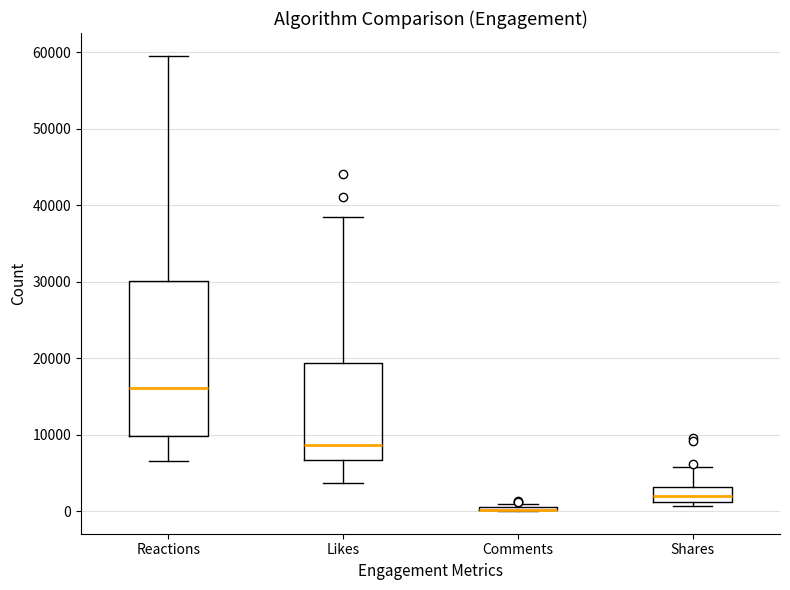

Which box is the tallest, from its lower edge to its upper edge?

Reactions